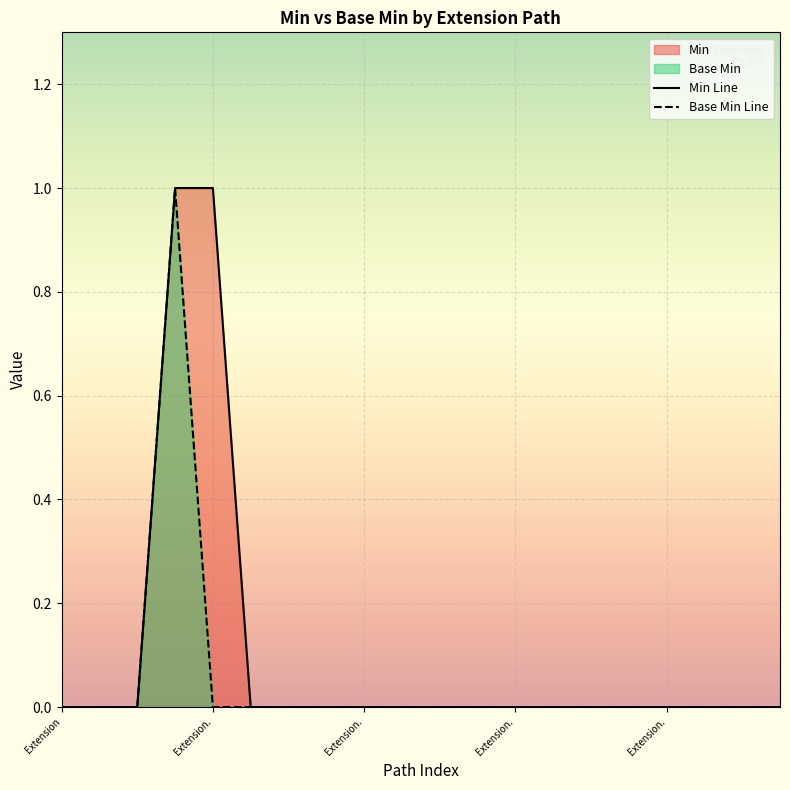

How many lines are shown in the chart?

2